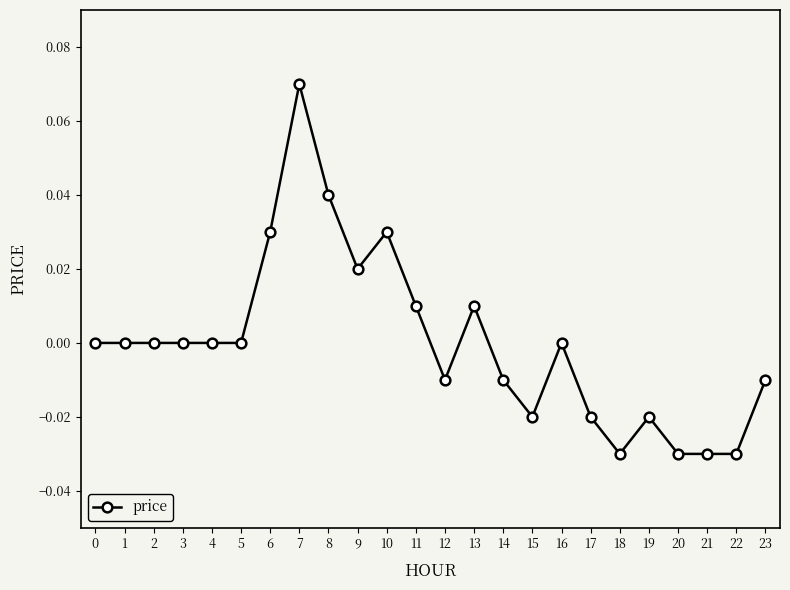

How many series are shown in this chart?

1